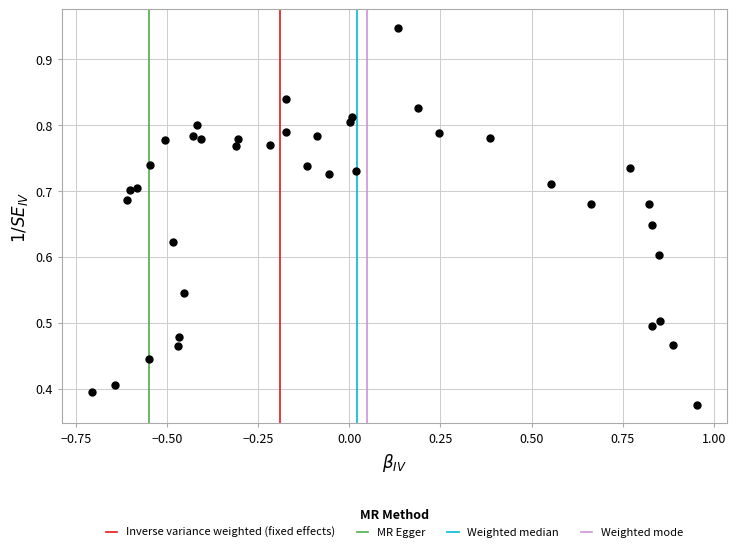

What is the range of X values (max minus min)?

1.7